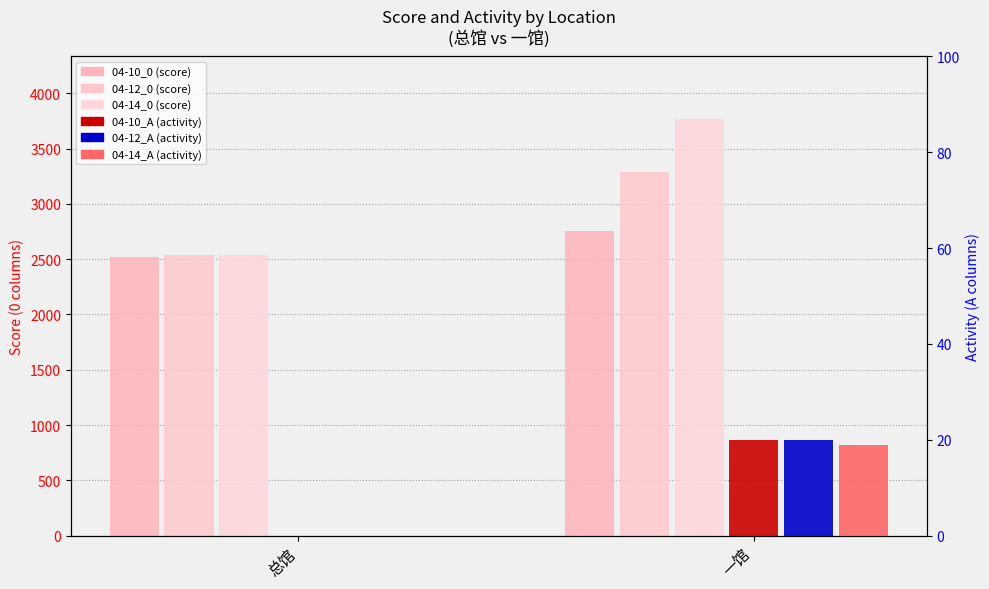

Which series has the widest spread of values?

04-14_0